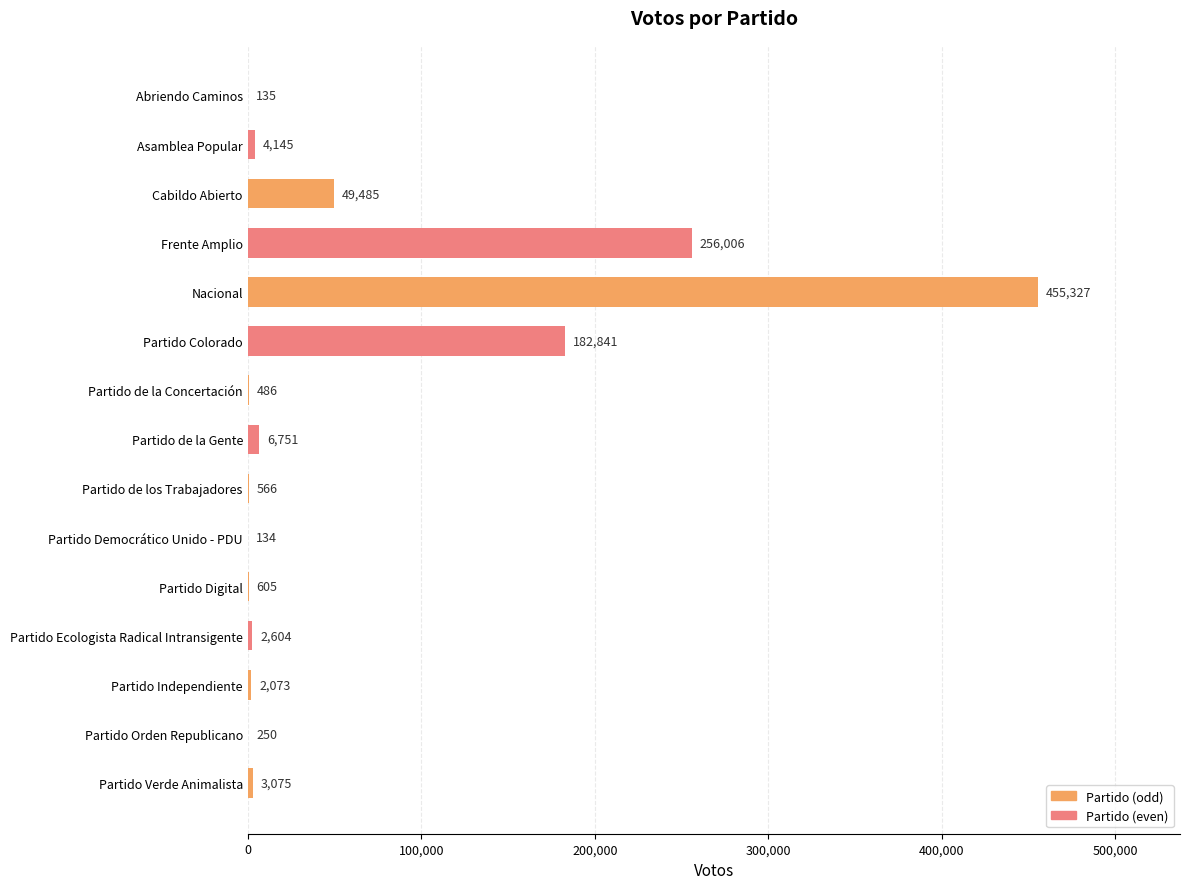

How many data points does each series have?

15